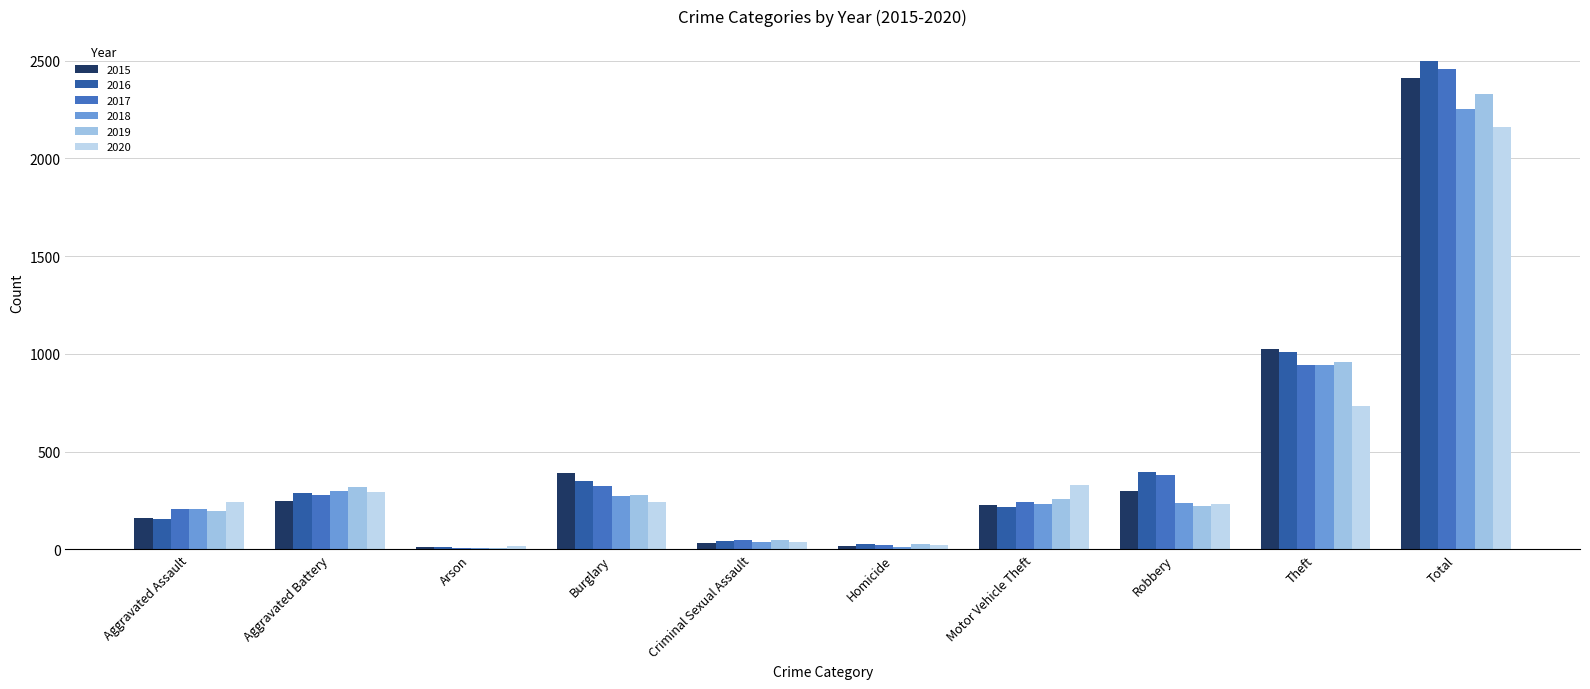

How many data points in 2016 are less than 288?

5